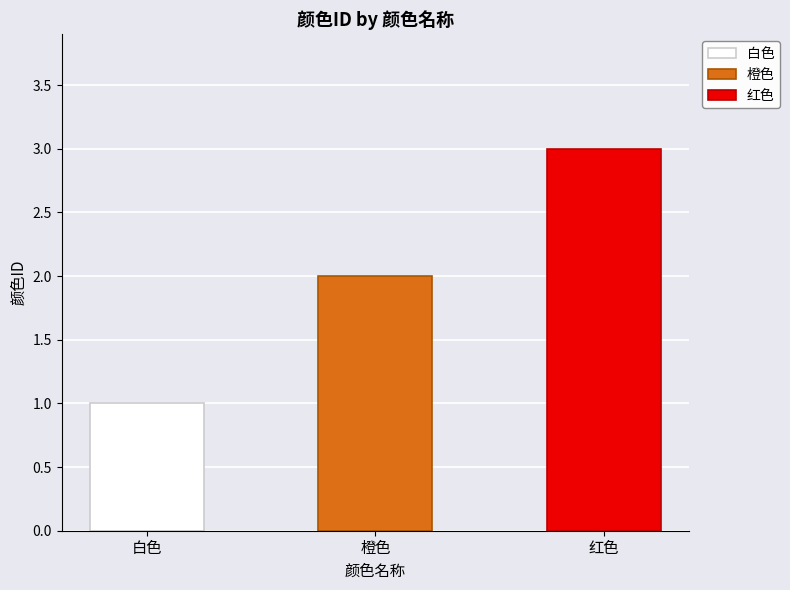

Rank the categories by value from highest to lowest.

红色, 橙色, 白色